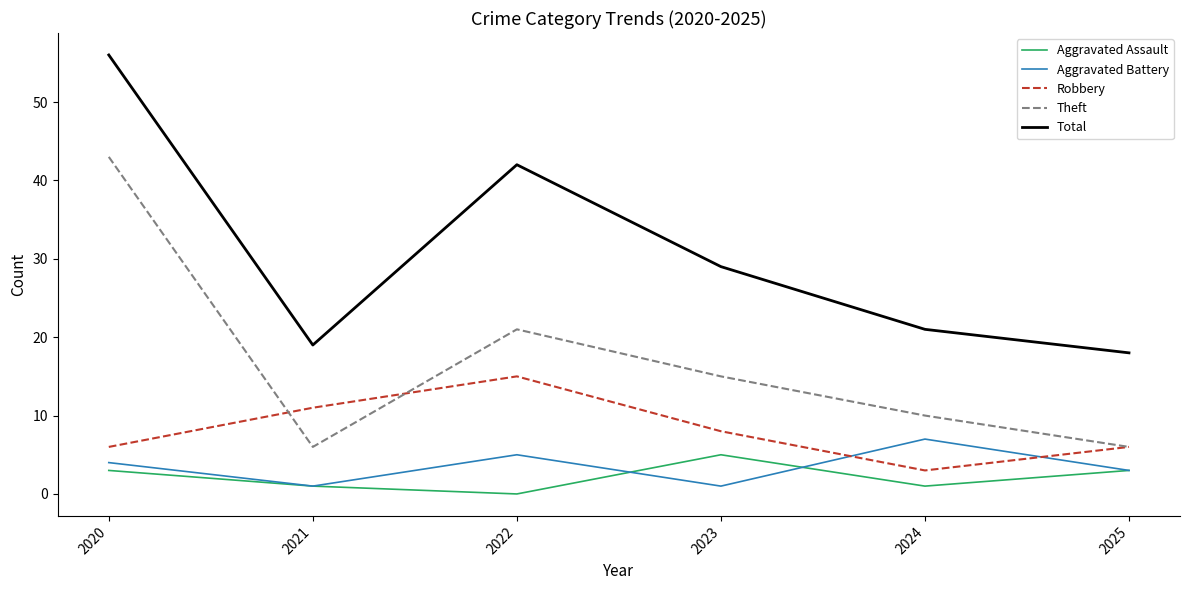

Where is the first local minimum for Robbery?

2024